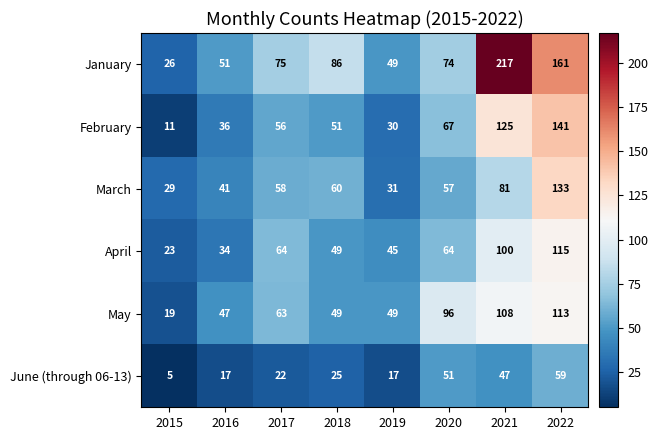

How many categories are shown in the chart?

8